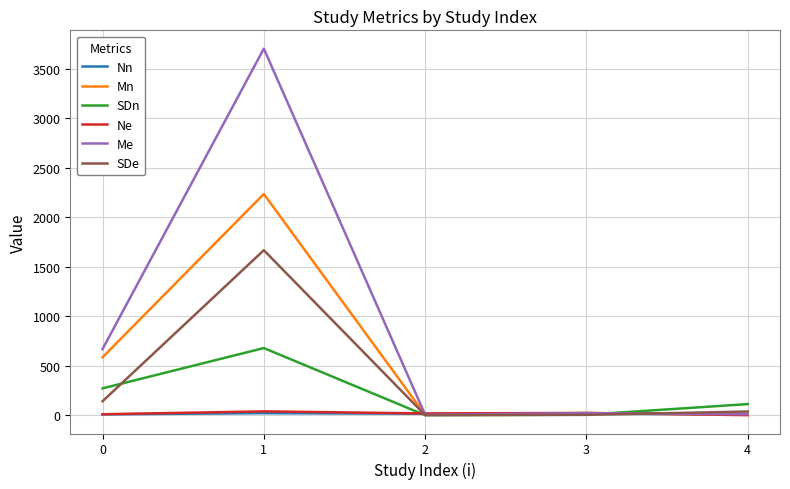

Which series has the largest total across all categories?

Me